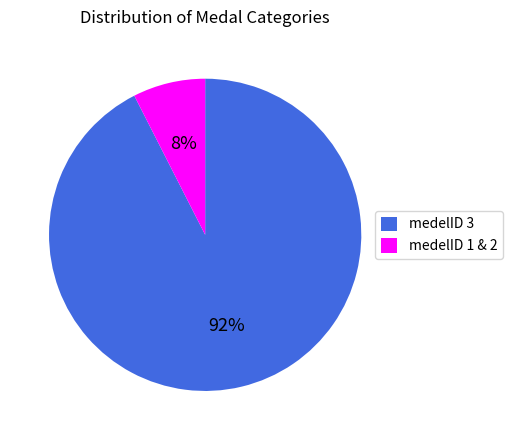

Which slice is the largest?

medelID 3